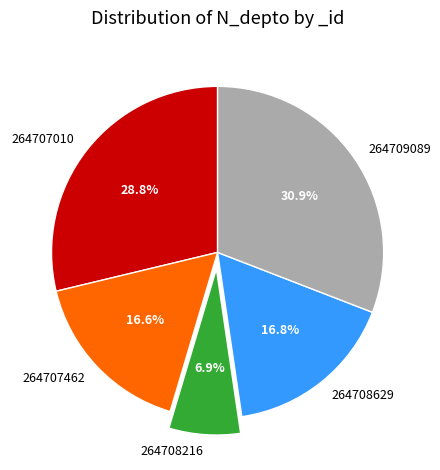

Is the sum of 264707010 and 264709089 greater than half?

Yes